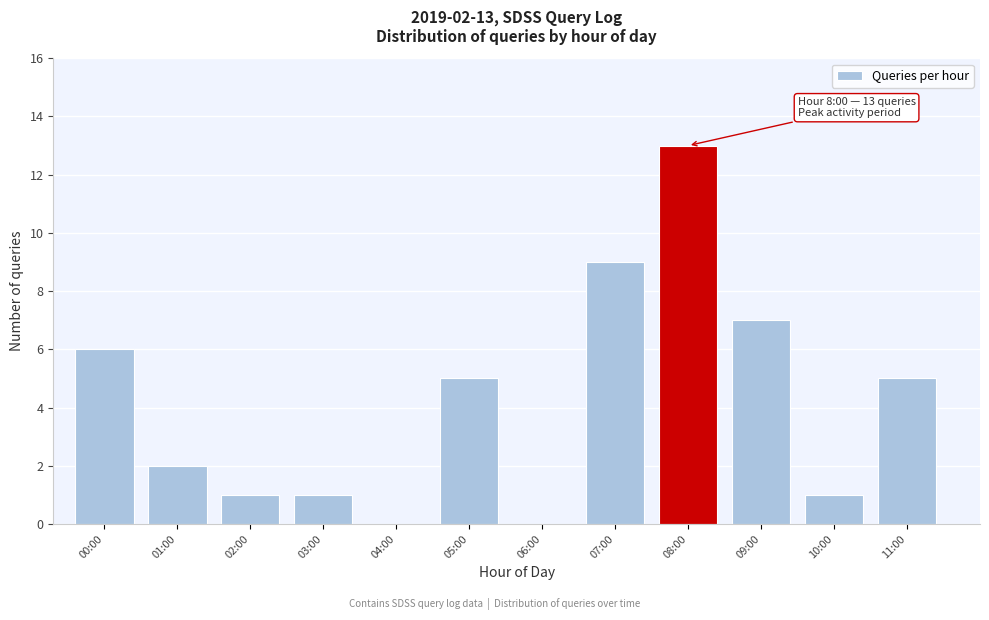

Reading left to right, what are all the values shown in this chart?

00:00=6	01:00=2	02:00=1	03:00=1	04:00=0	05:00=5	06:00=0	07:00=9	08:00=13	09:00=7	10:00=1	11:00=5